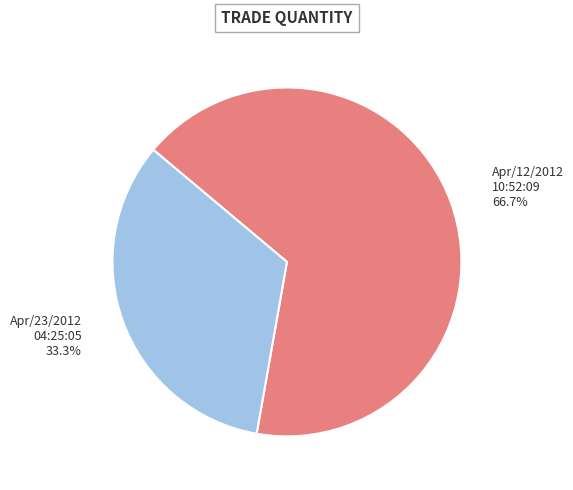

The Apr/12/2012 10:52:09 slice represents 81% of the pie. True or false?

False